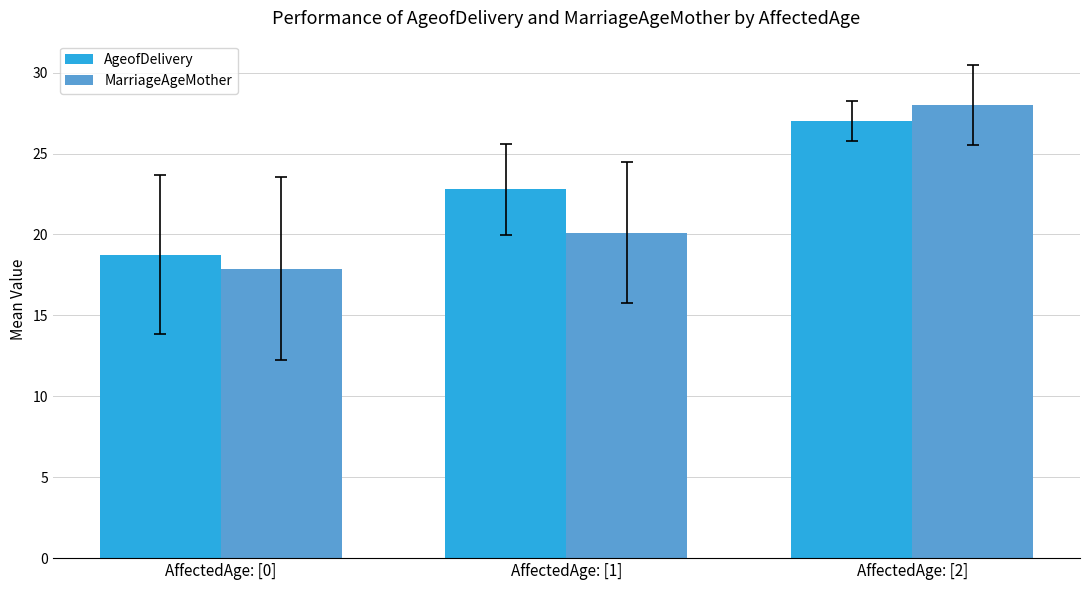

What is the sum of all MarriageAgeMother values?

66.0